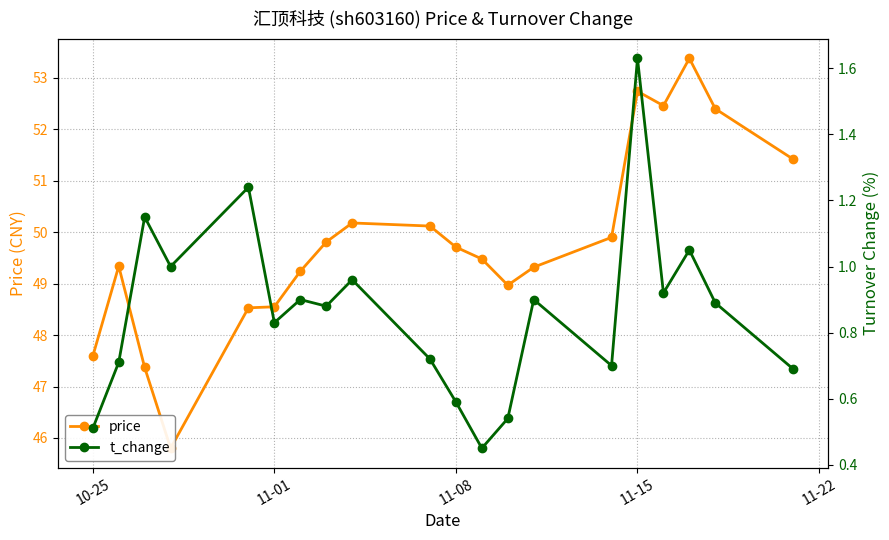

True or false: price and t_change intersect in this chart.

False